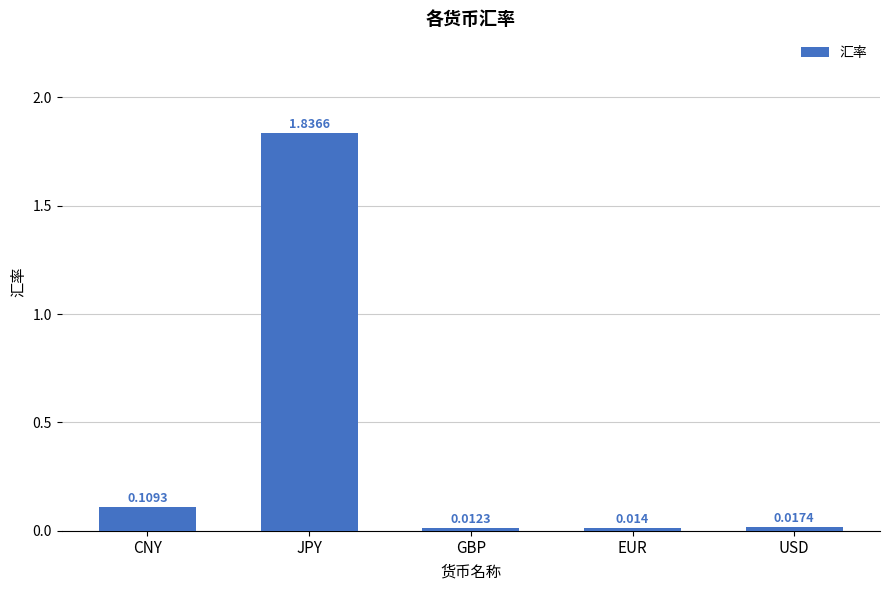

Between EUR and GBP, which is larger?

EUR